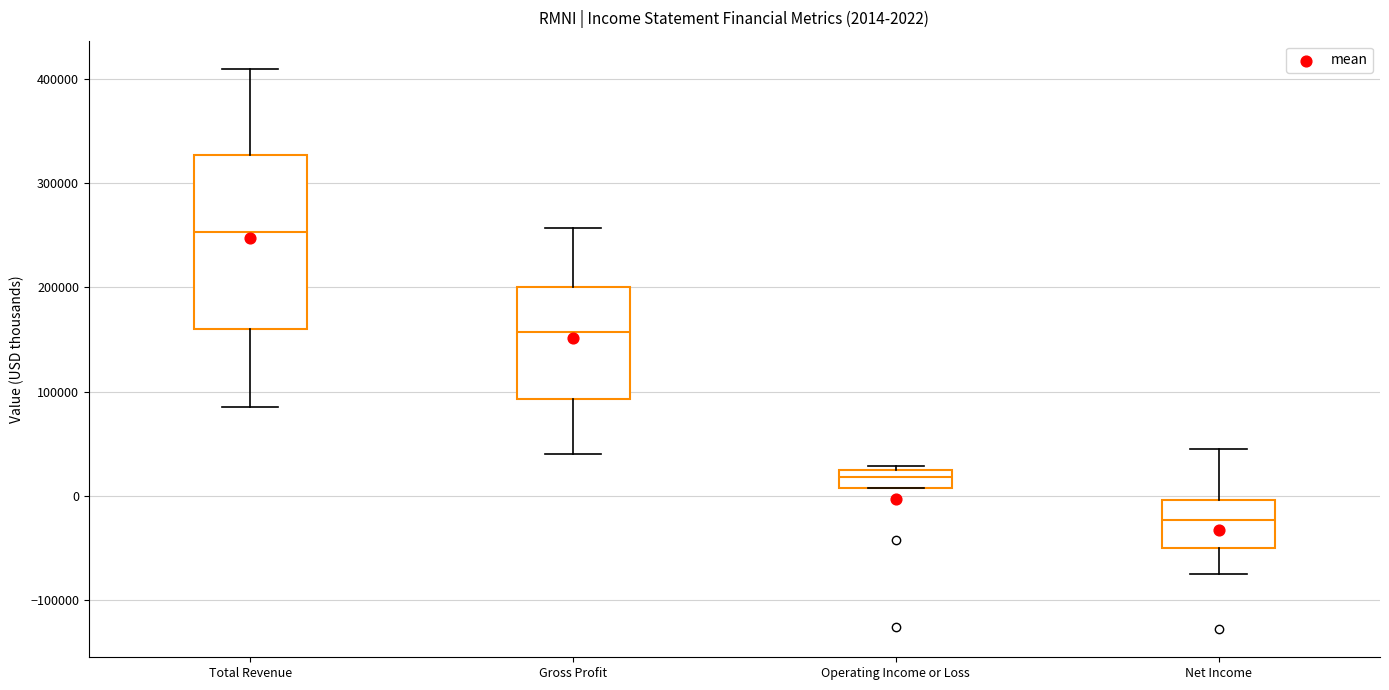

Comparing the boxes themselves (not the whiskers), which one is the tallest?

Total Revenue